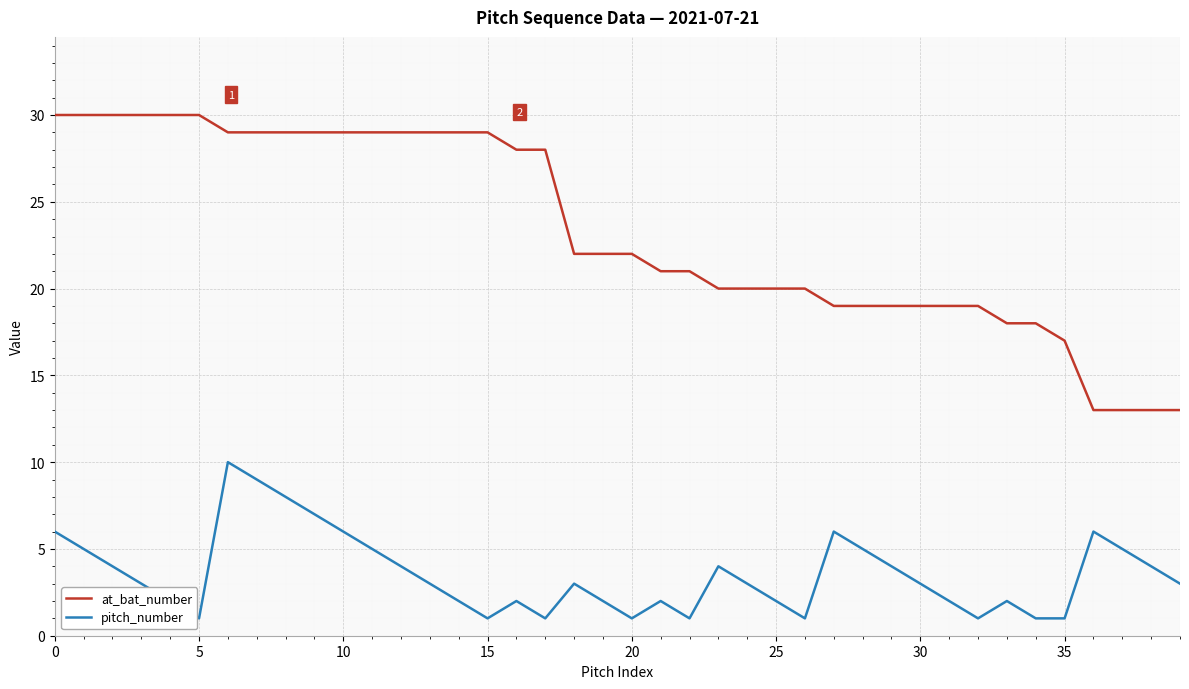

Rank the series by their maximum value, from highest to lowest.

at_bat_number, pitch_number